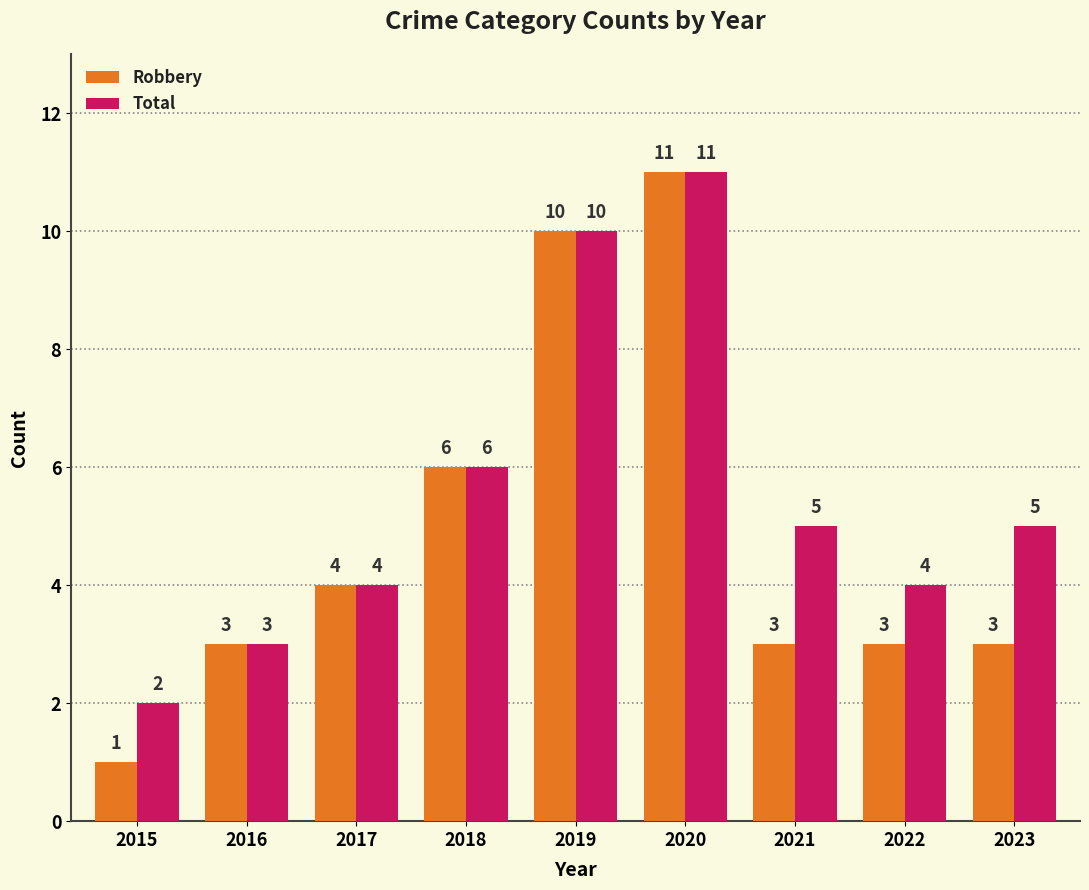

Rank the series at 2023 from lowest to highest value.

Robbery, Total